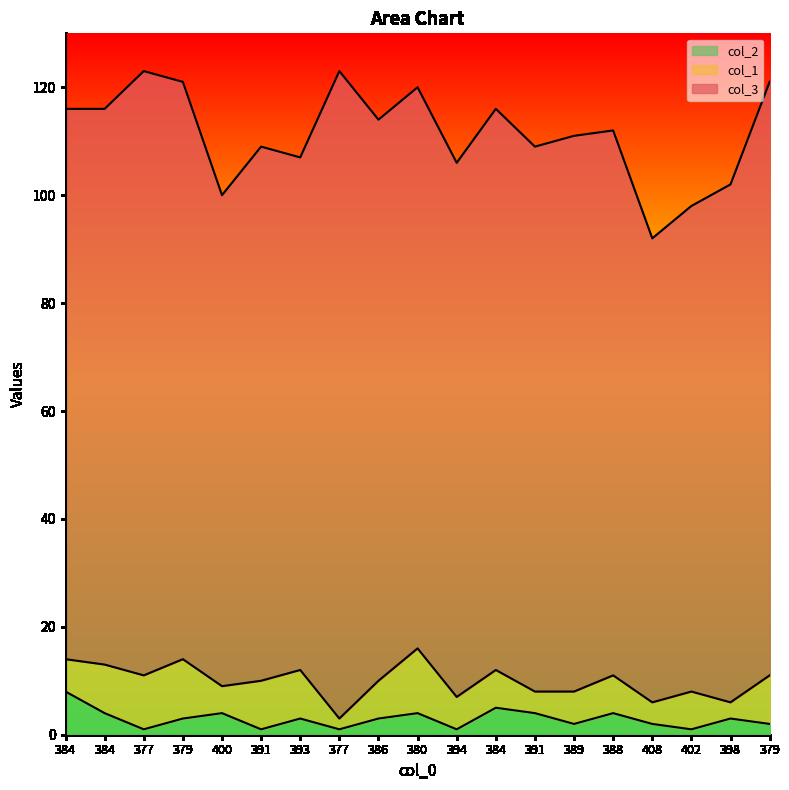

What is the difference between the maximum and minimum values in the col_1 series?

10